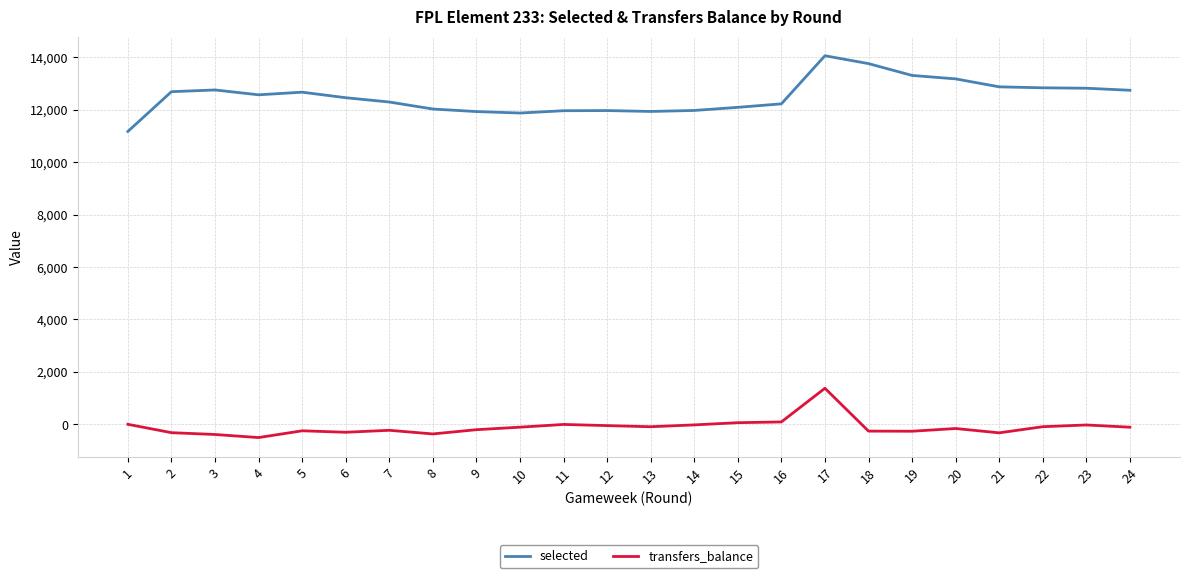

How many lines are shown in the chart?

2